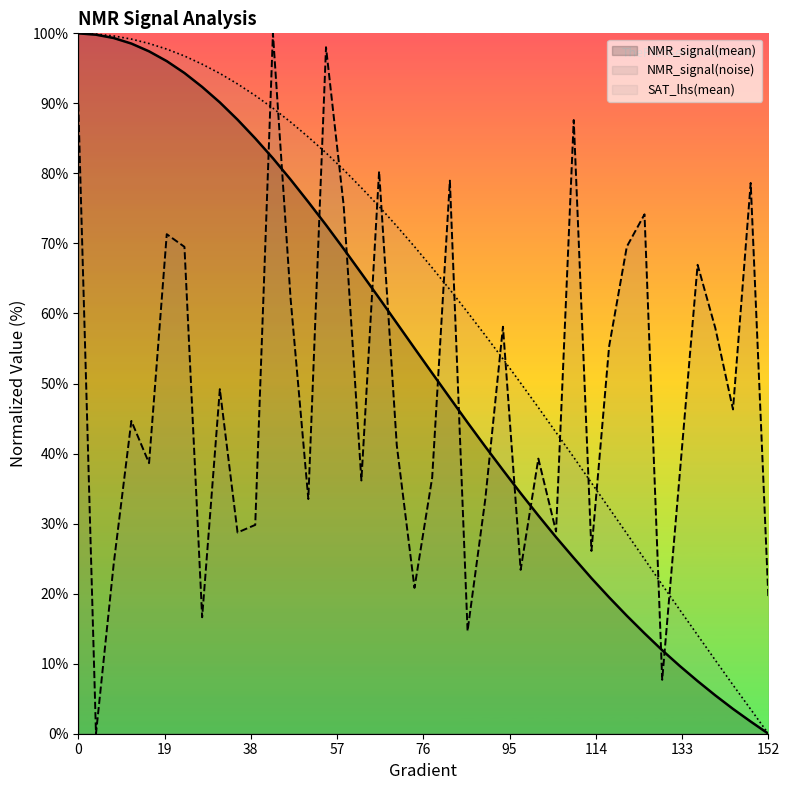

Rank the series by their average value, from lowest to highest.

NMR_signal(noise), NMR_signal(mean), SAT_lhs(mean)